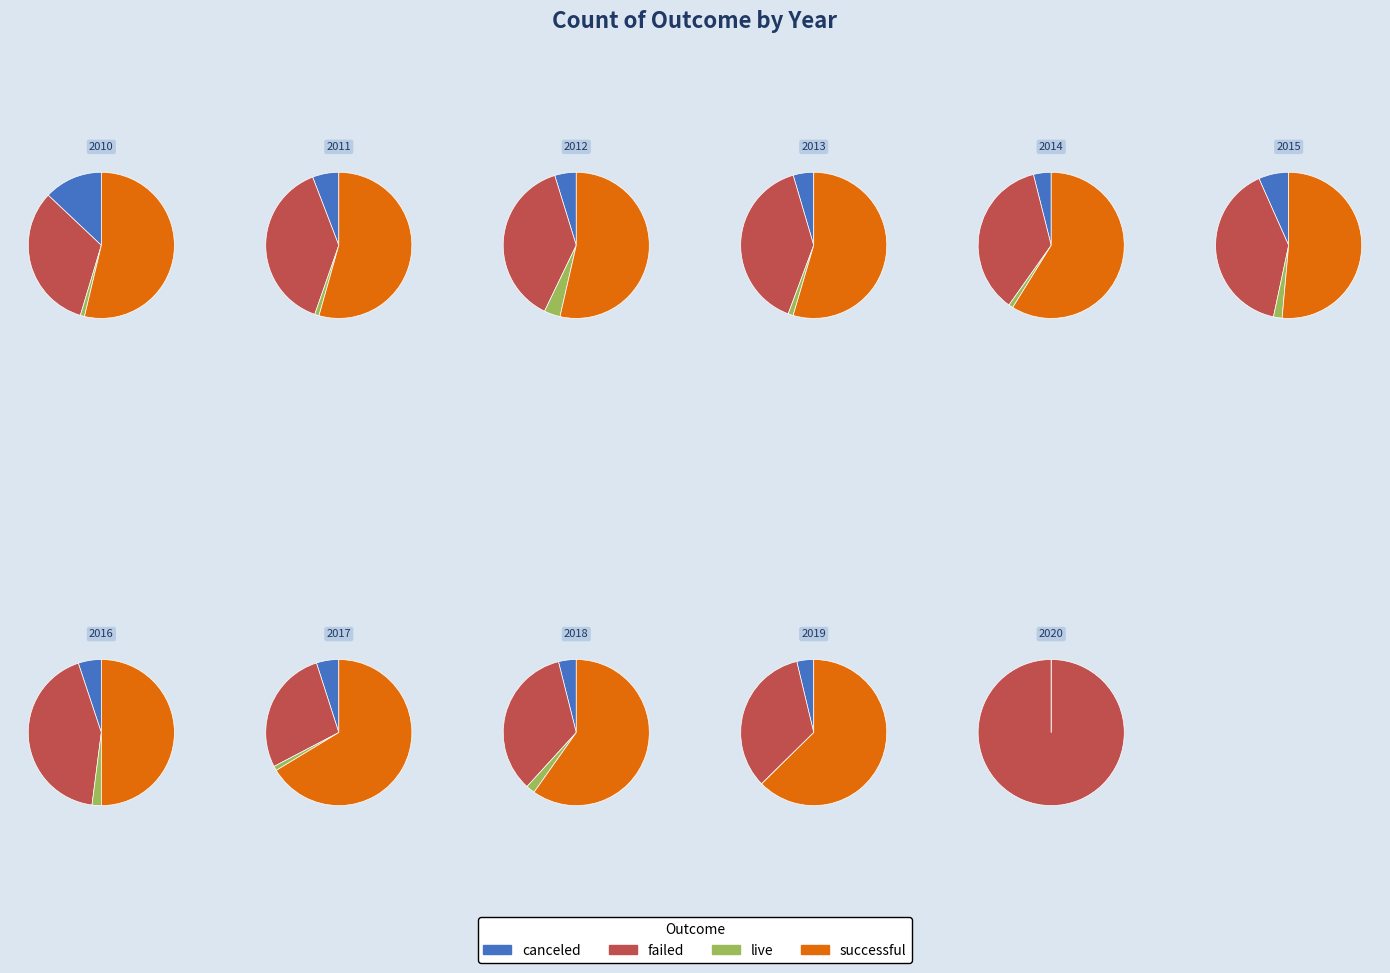

True or false: 2016 accounts for 1% of the total.

False